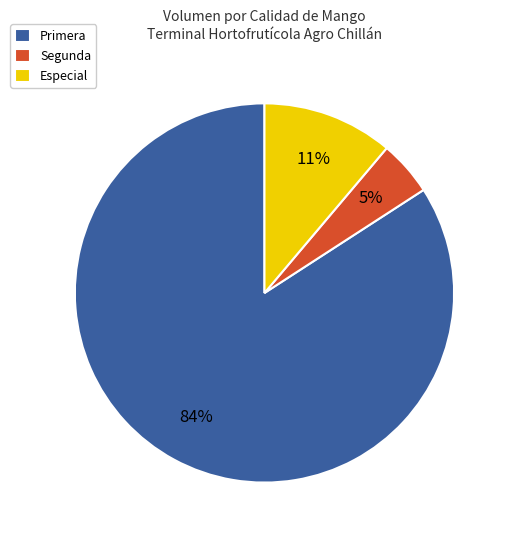

What is the largest slice in the pie chart?

Primera